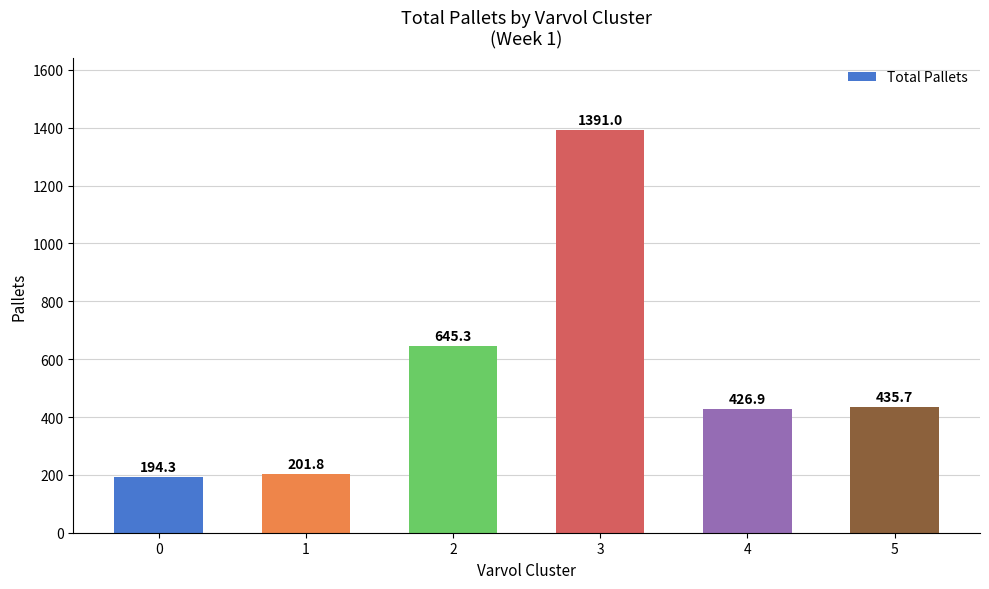

Rank the categories by value from lowest to highest.

0, 1, 4, 5, 2, 3